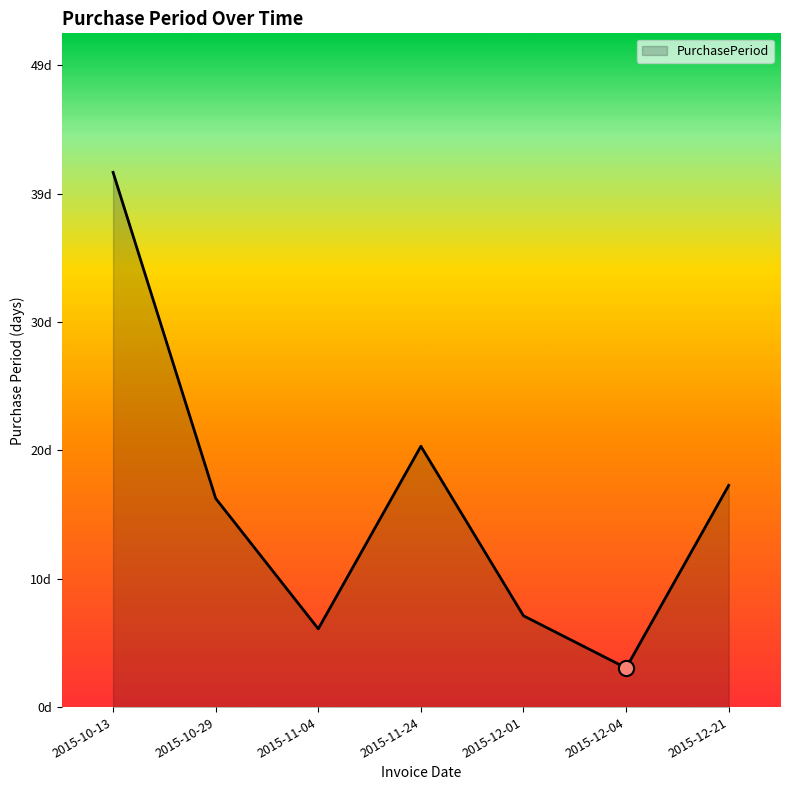

What is the change in value from 2015-11-04 to 2015-12-04?

-3